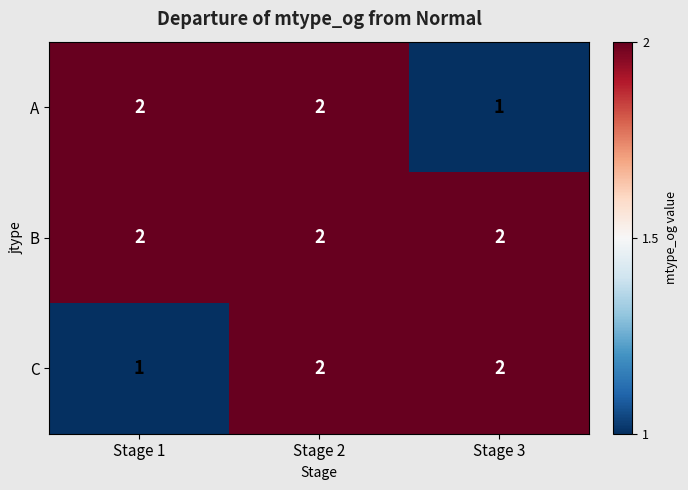

True or false: A has a value of 2 at Stage 1.

True